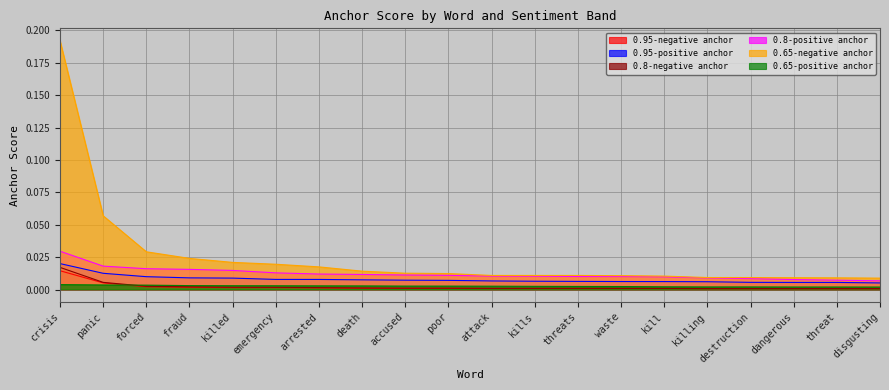

True or false: 0.8-negative anchor has a value of 0.0 at emergency.

False